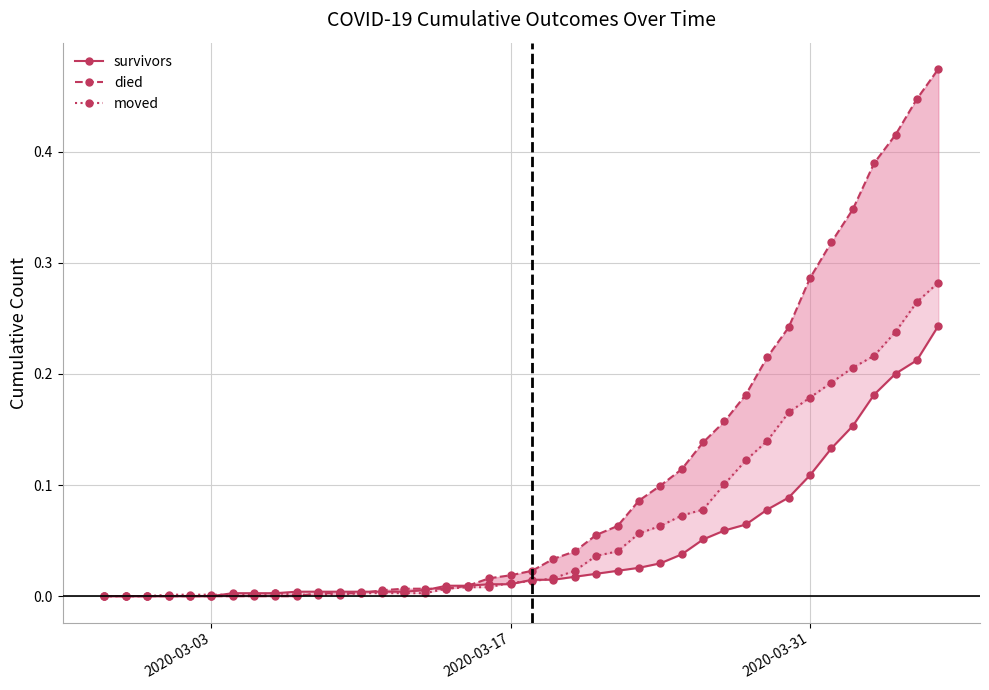

Which series has the widest spread of values?

died